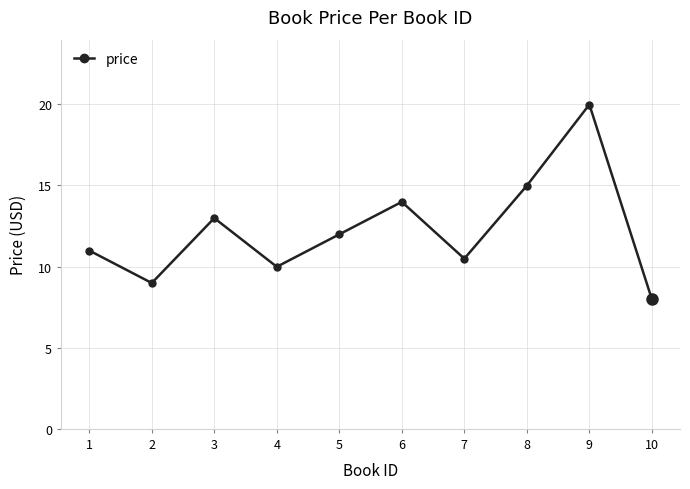

True or false: the data shows 15.0 at 8.

True